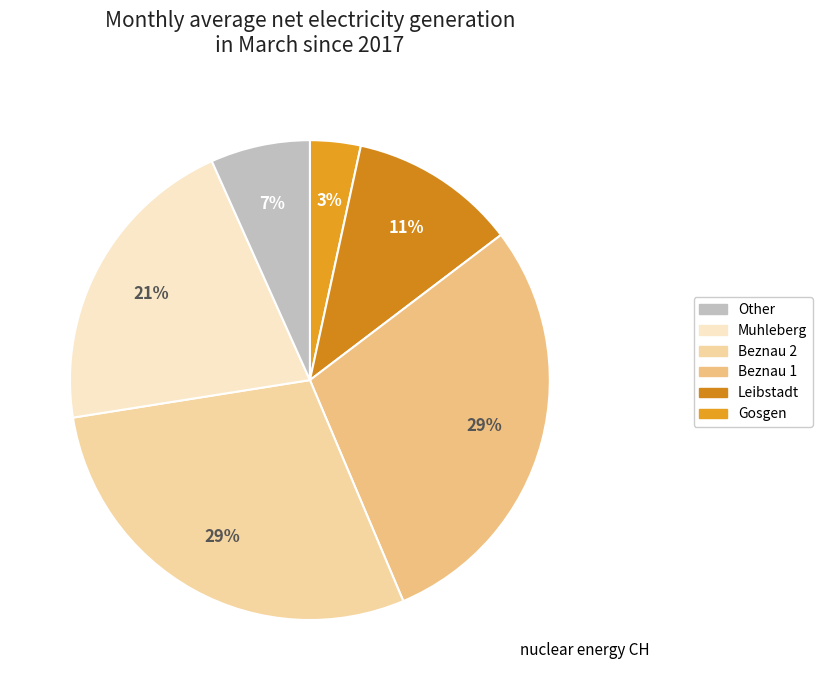

To the nearest percent, what is the average slice percentage?

17%